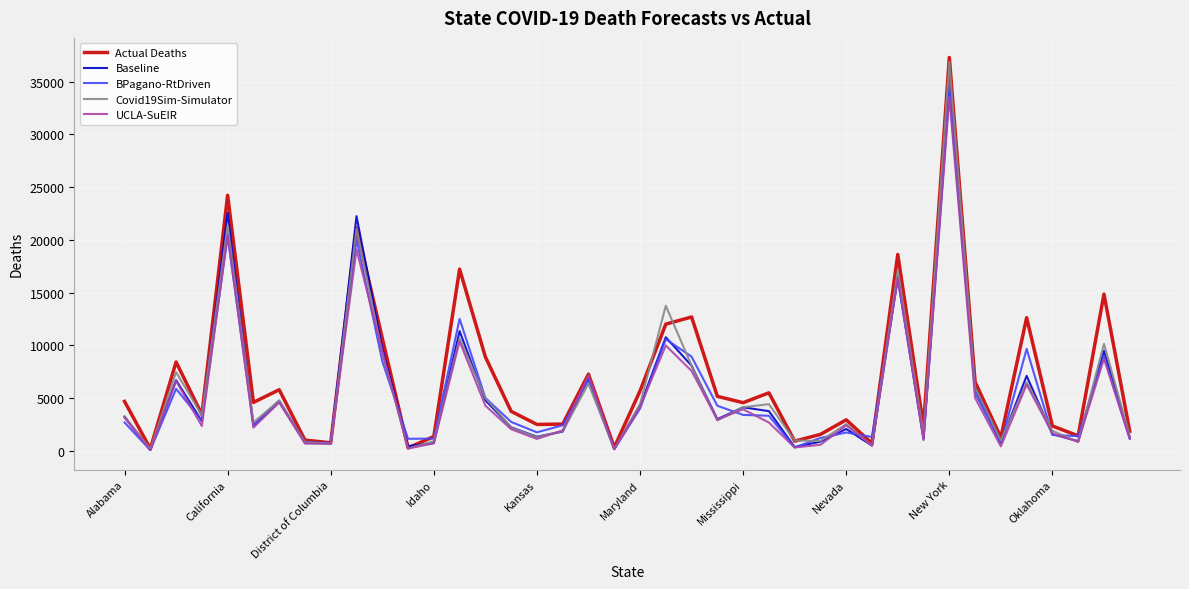

Which series has the widest spread of values?

Actual Deaths